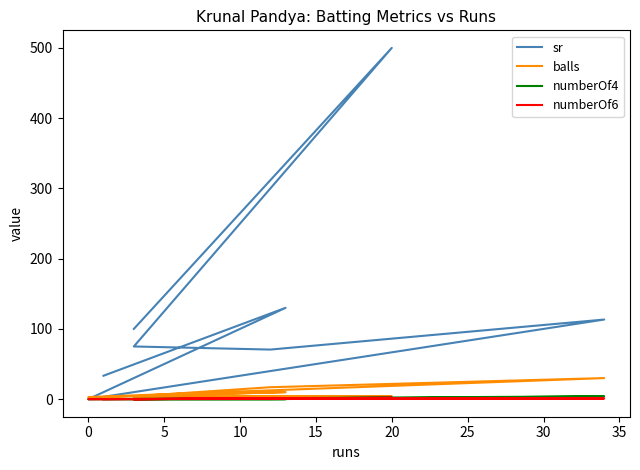

Read the balls value at 5.

4.0